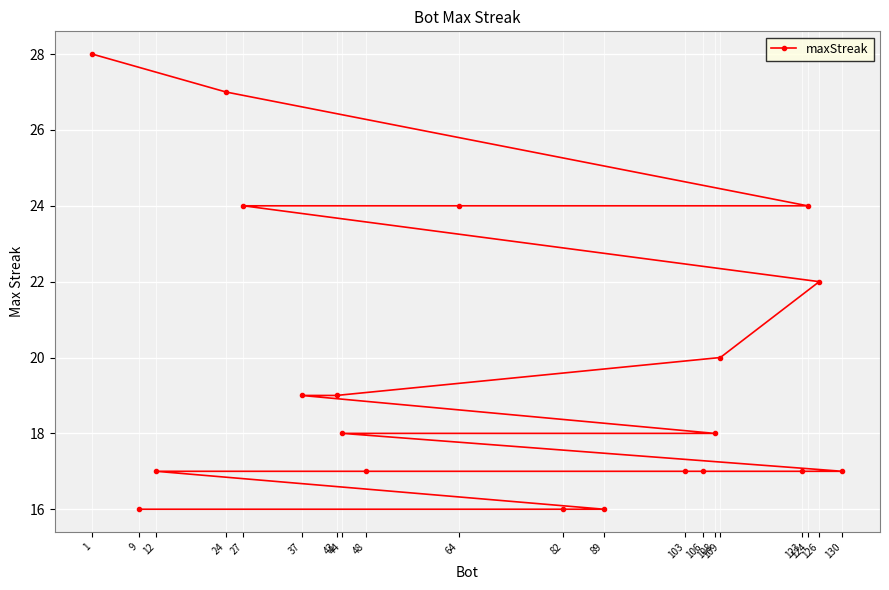

The value at 48 is 17. True or false?

True